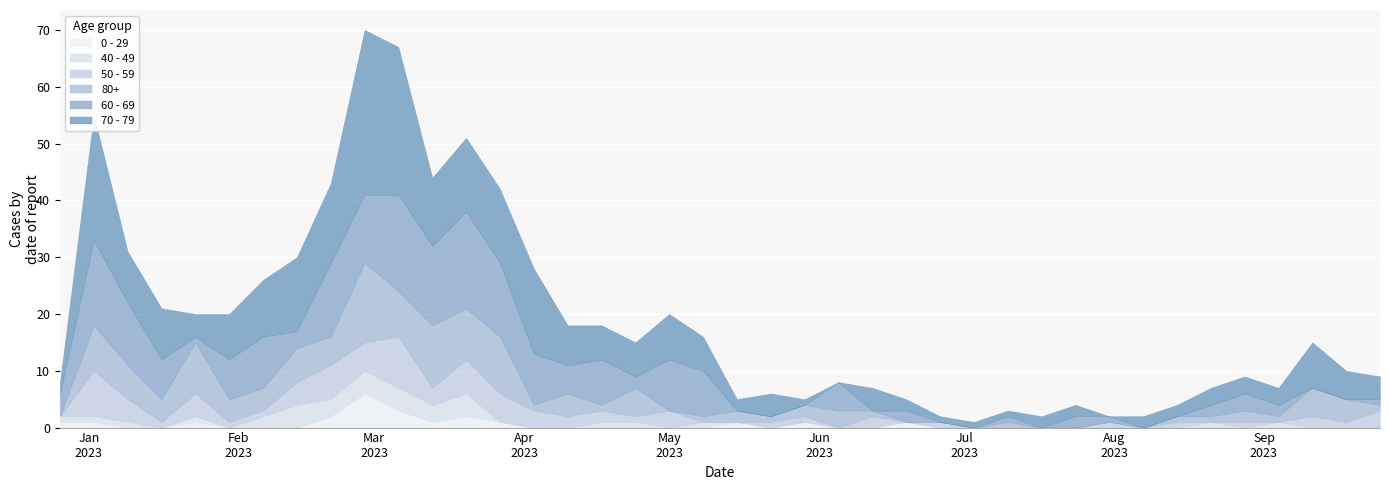

List the labels in order of 0 - 29 value, smallest first.

2023-01-09, 2023-01-16, 2023-01-30, 2023-02-06, 2023-02-13, 2023-04-03, 2023-04-10, 2023-04-17, 2023-04-24, 2023-05-01, 2023-05-08, 2023-05-22, 2023-06-05, 2023-06-12, 2023-06-26, 2023-07-03, 2023-07-10, 2023-07-17, 2023-07-24, 2023-07-31, 2023-08-07, 2023-08-14, 2023-08-21, 2023-08-28, 2023-09-04, 2023-09-11, 2023-09-18, 2023-09-25, 2022-12-26, 2023-01-02, 2023-01-23, 2023-03-13, 2023-03-27, 2023-05-15, 2023-05-29, 2023-06-19, 2023-02-20, 2023-03-20, 2023-03-06, 2023-02-27